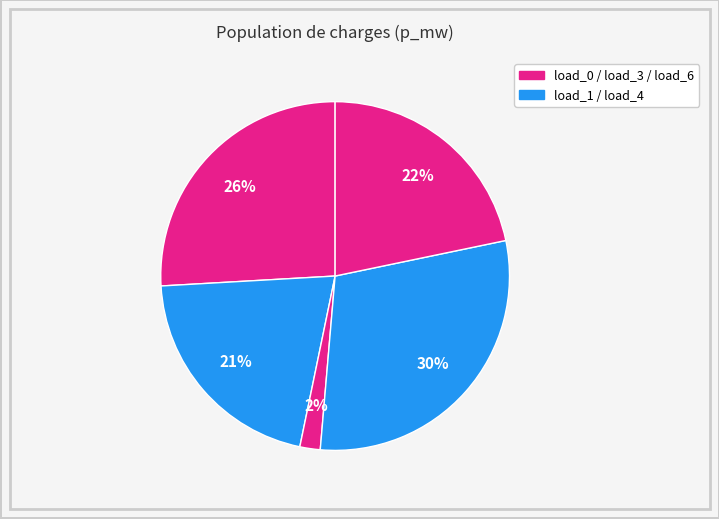

Is there any slice that represents more than half of the pie?

No